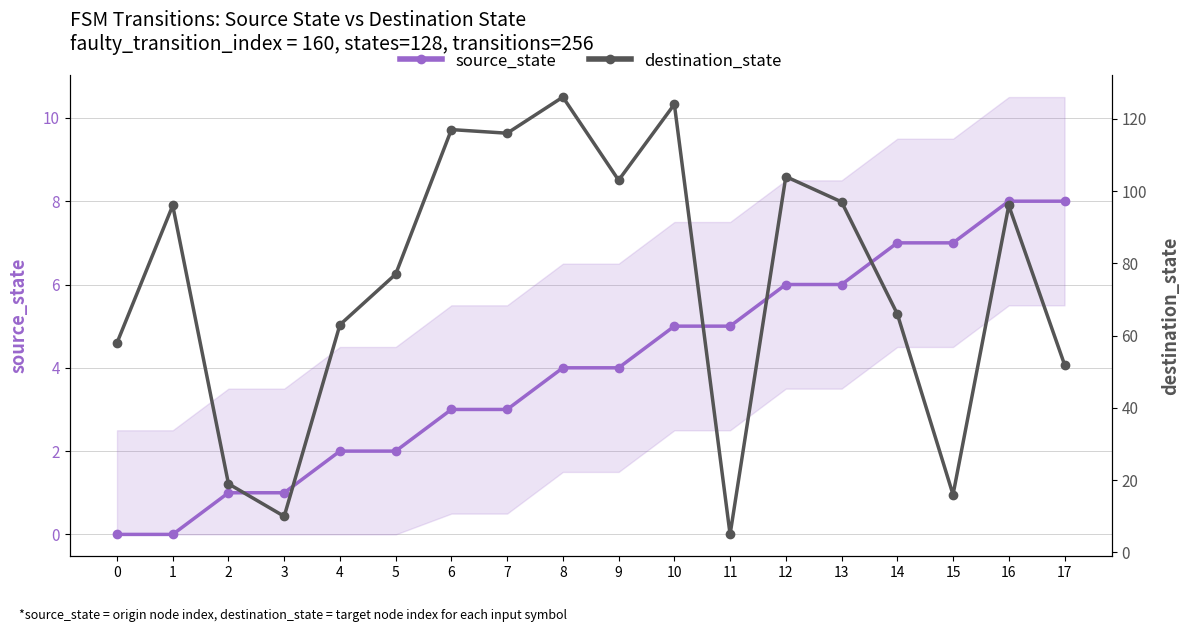

True or false: destination_state has a value of 63 at 4.

True